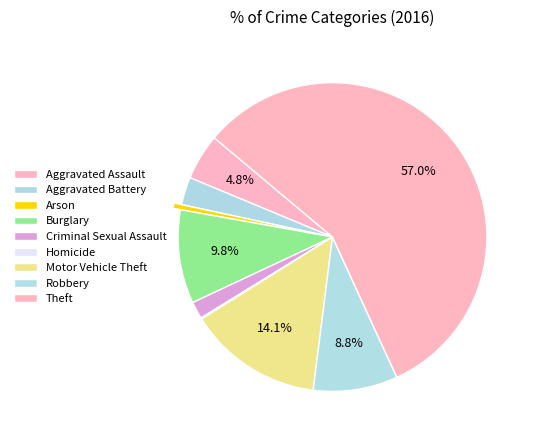

Which slice is the largest?

Theft